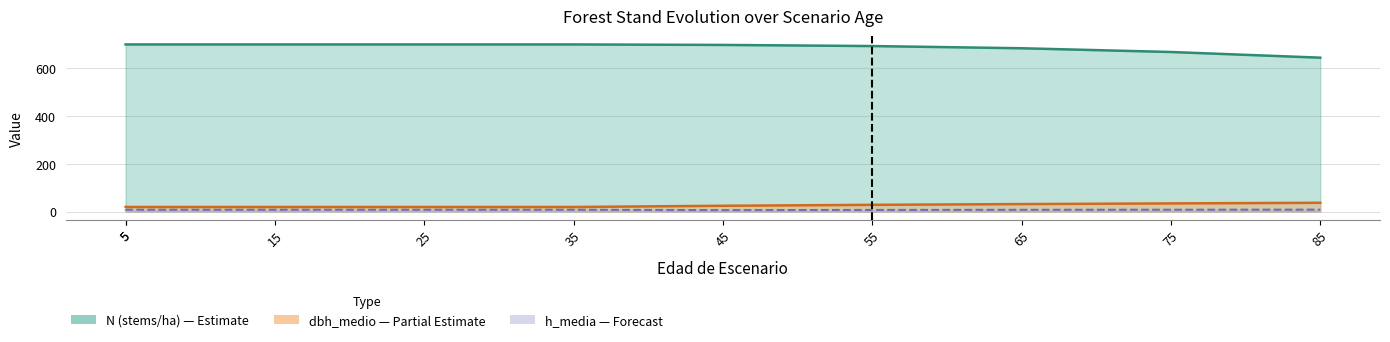

Which has a higher value, 25 or 5?

25